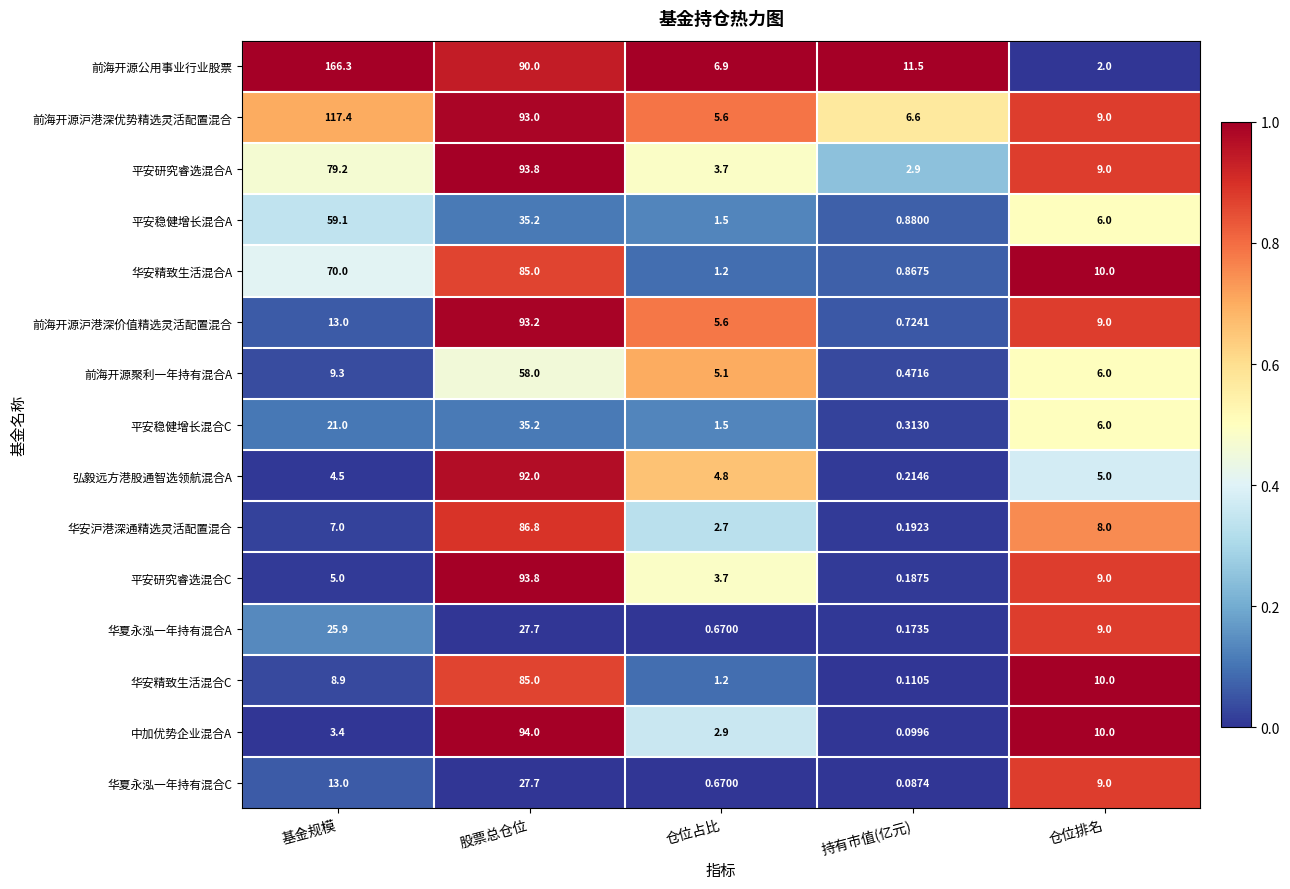

At which label is 华安精致生活混合C closest to 42?

仓位排名